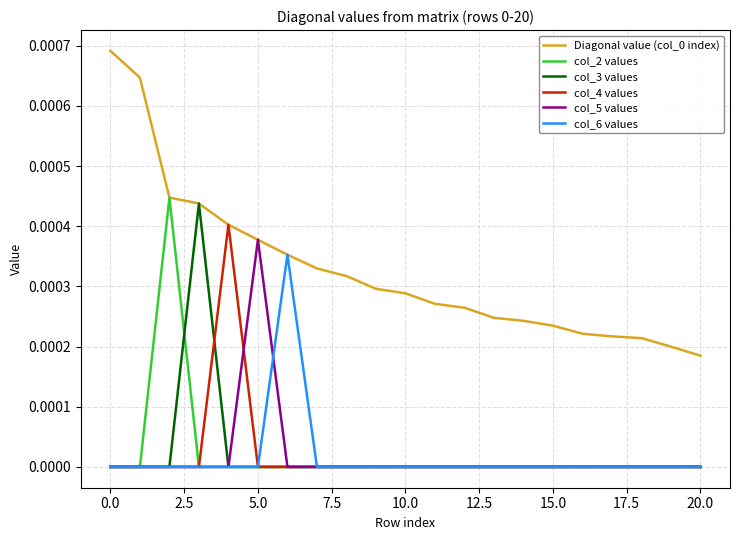

Is this an area chart (filled region under the line)?

No